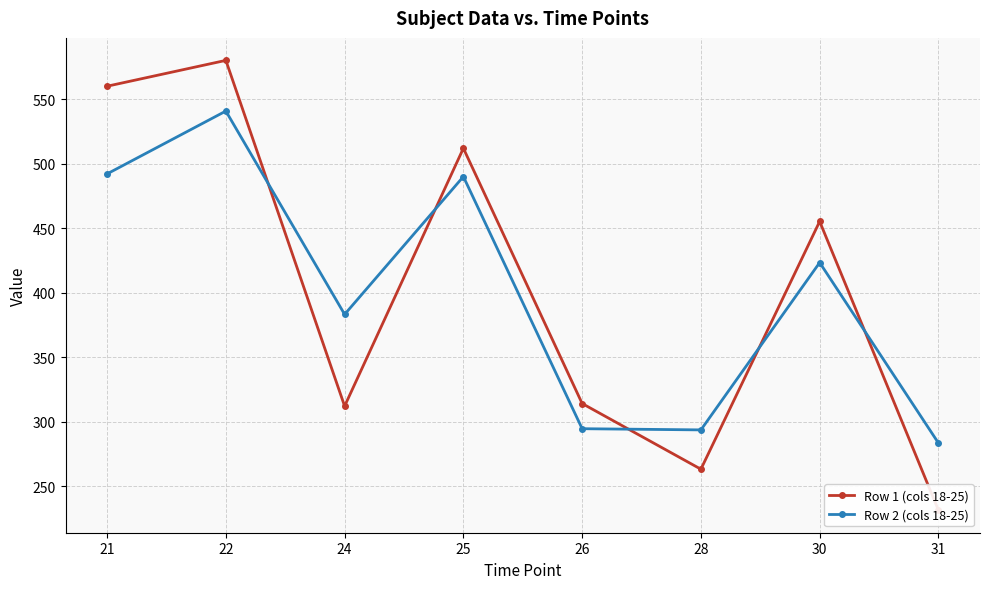

The value of Row 1 (cols 18-25) at 22 is 580.3. True or false?

True